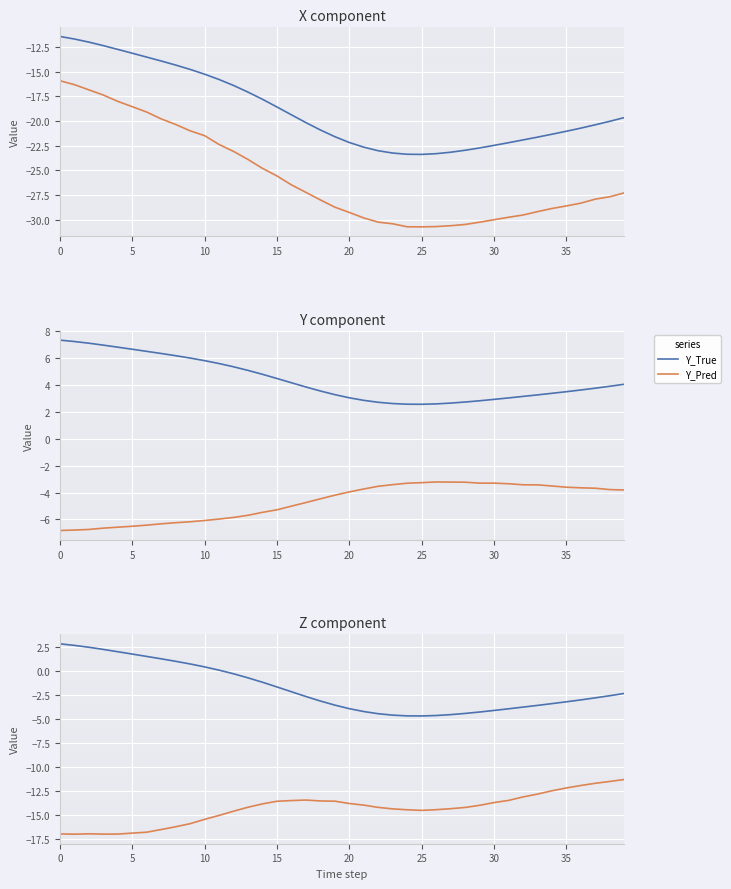

Is it true that Y_True equals 2.9 at 30?

True